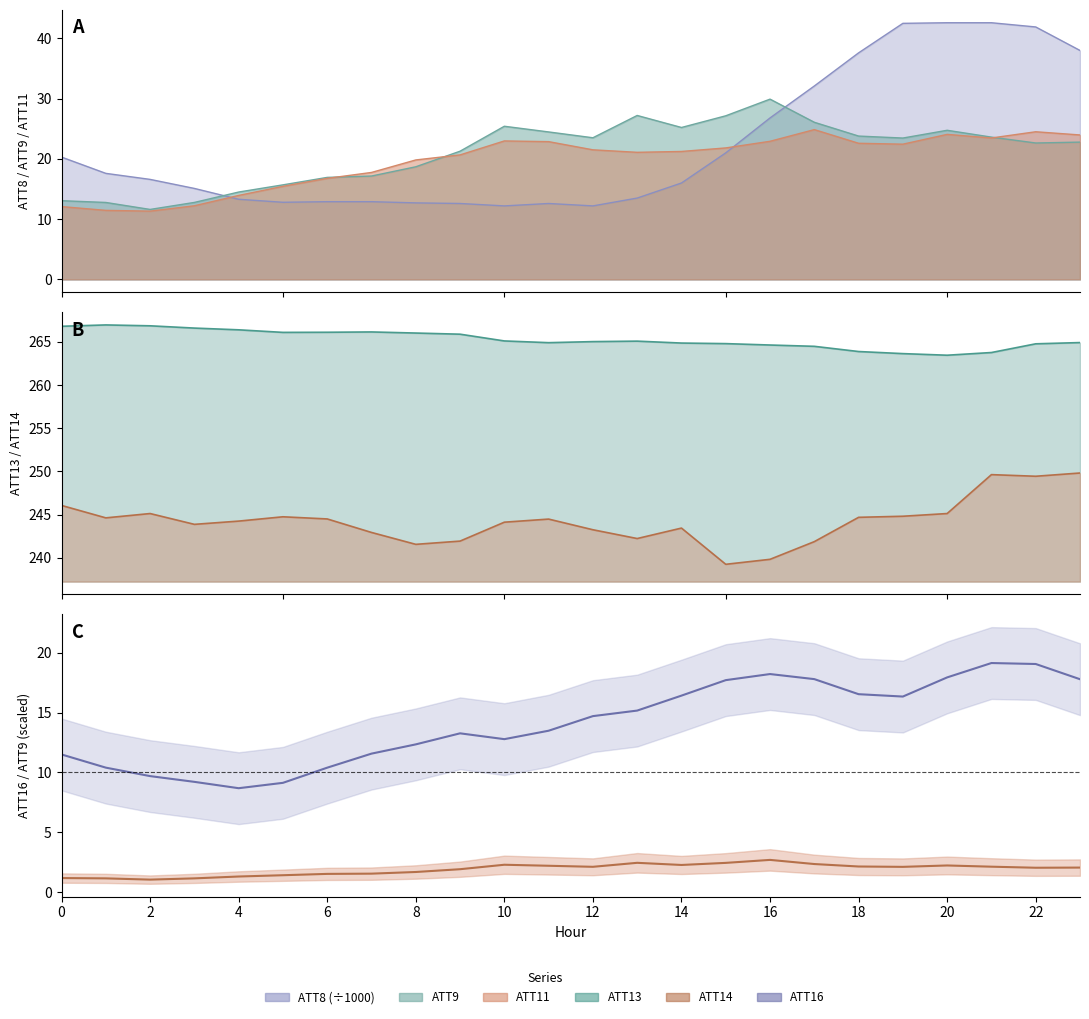

How many data points in ATT9 scaled are less than 2?

10